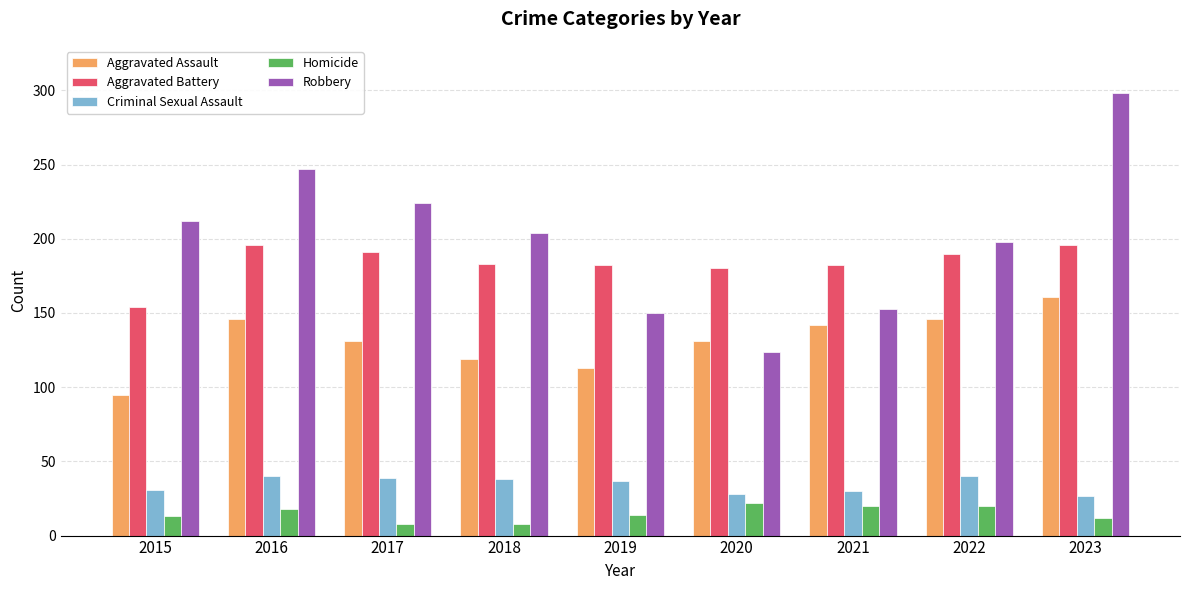

What is the difference between the maximum and second lowest values in the Aggravated Assault series?

48